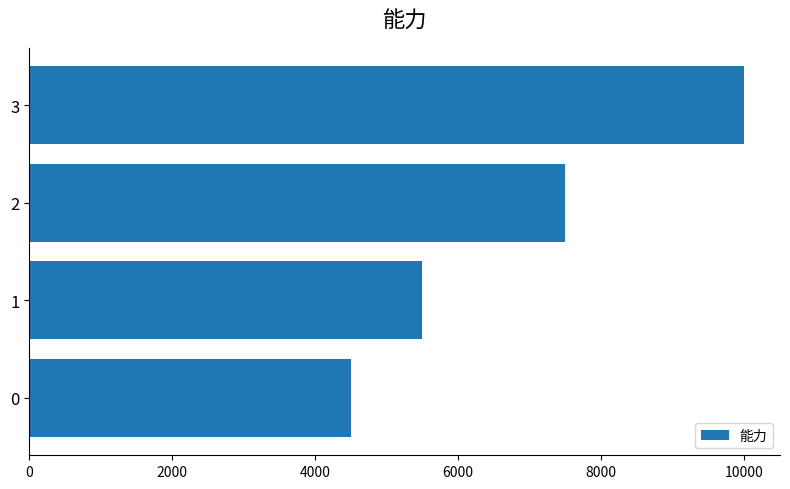

Rank the categories by value from lowest to highest.

0, 1, 2, 3